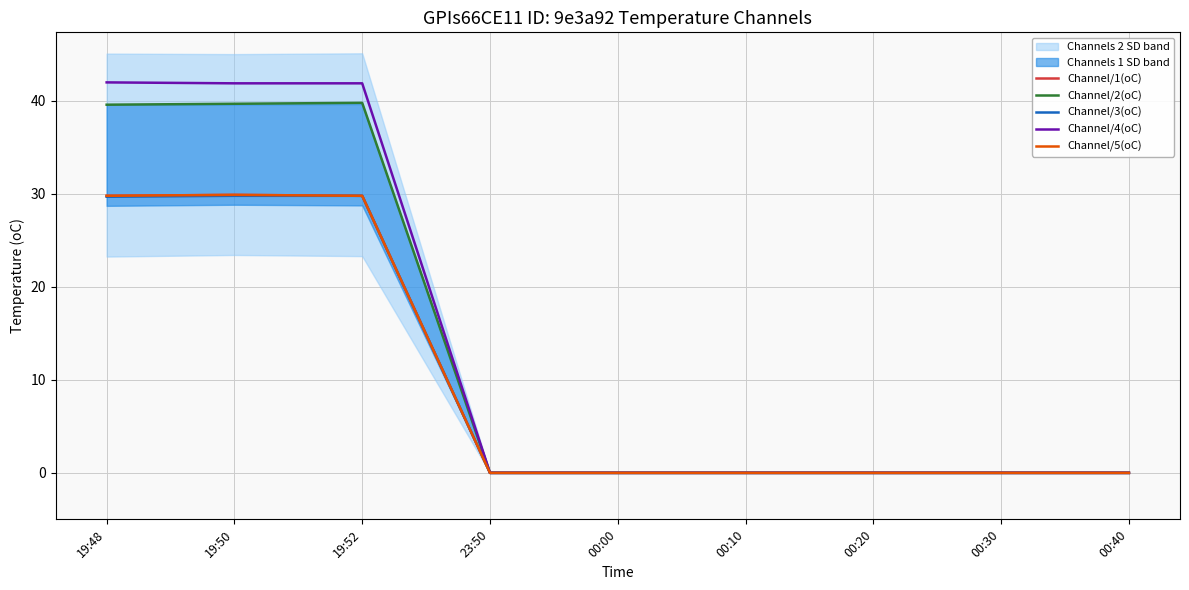

How many positive values does the Channel/2(oC) series have?

3